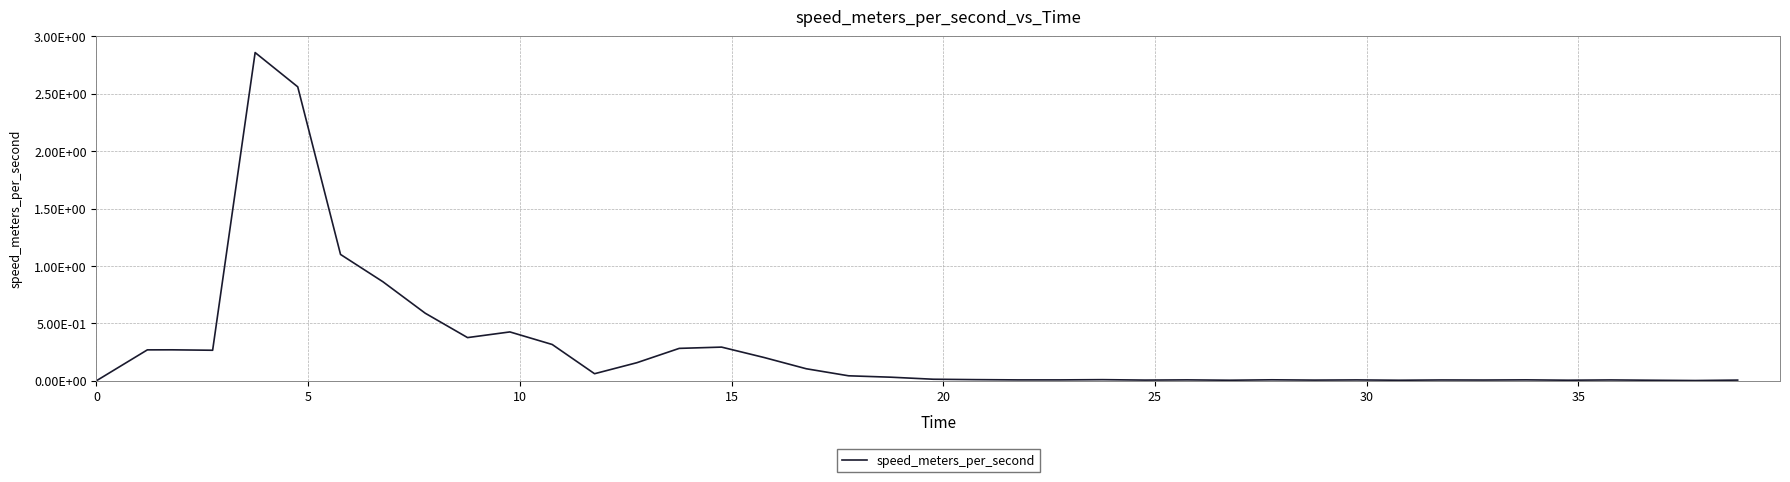

Does the chart have visible grid lines?

Yes